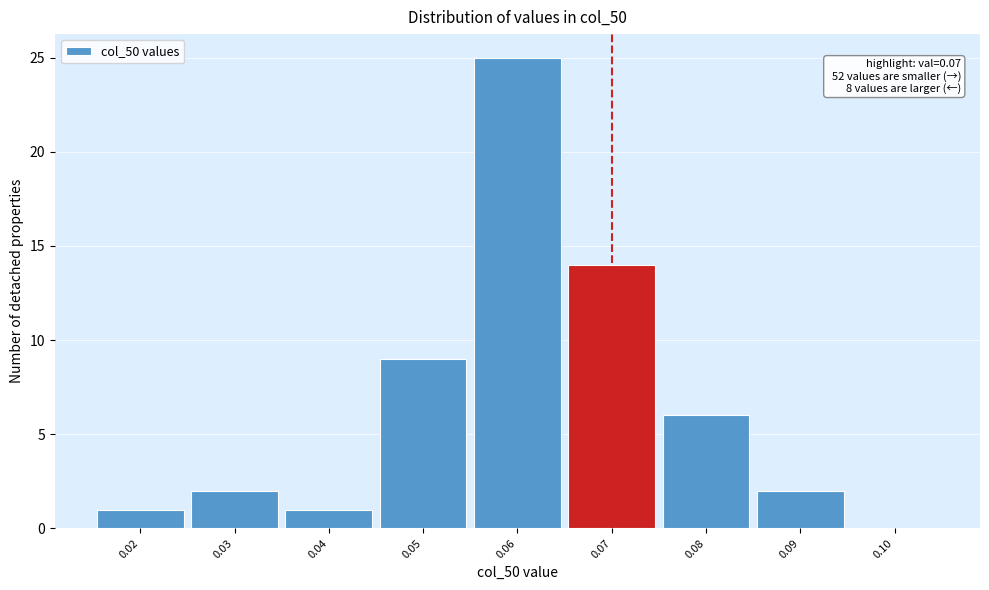

Which range on the x-axis has the tallest bar?

0.055 to 0.065